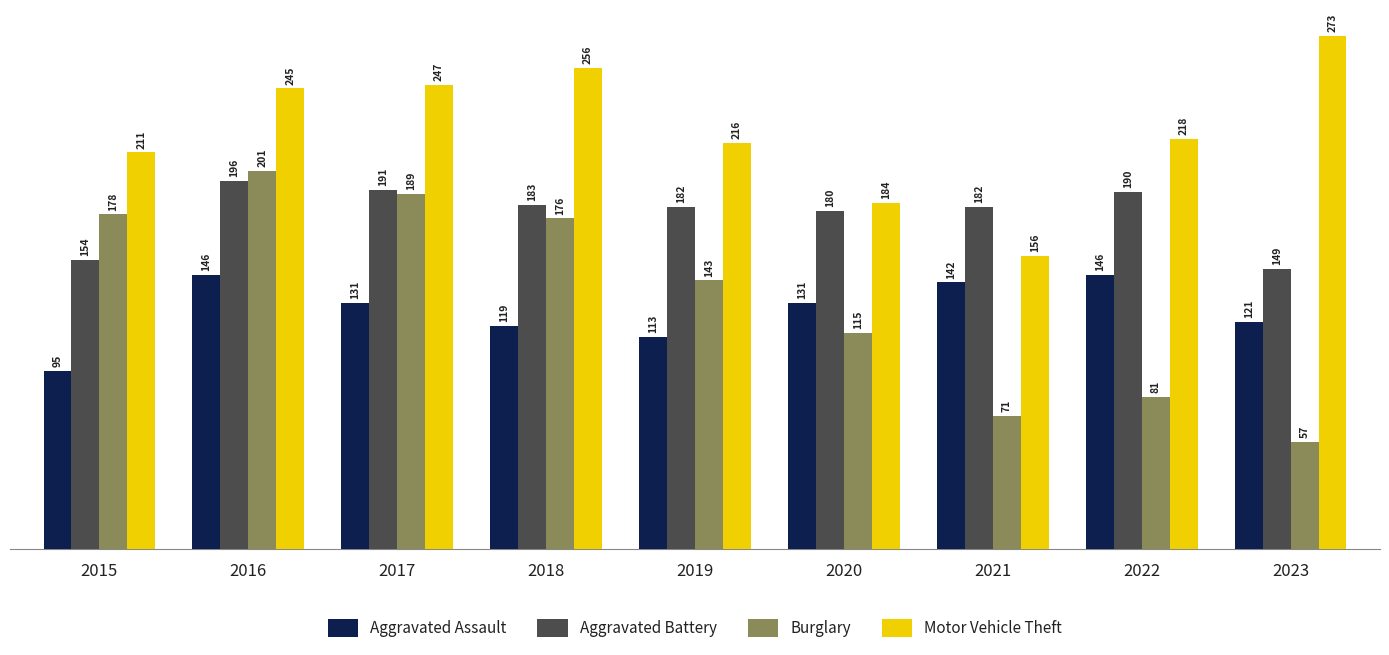

How many bars are there in each group?

4